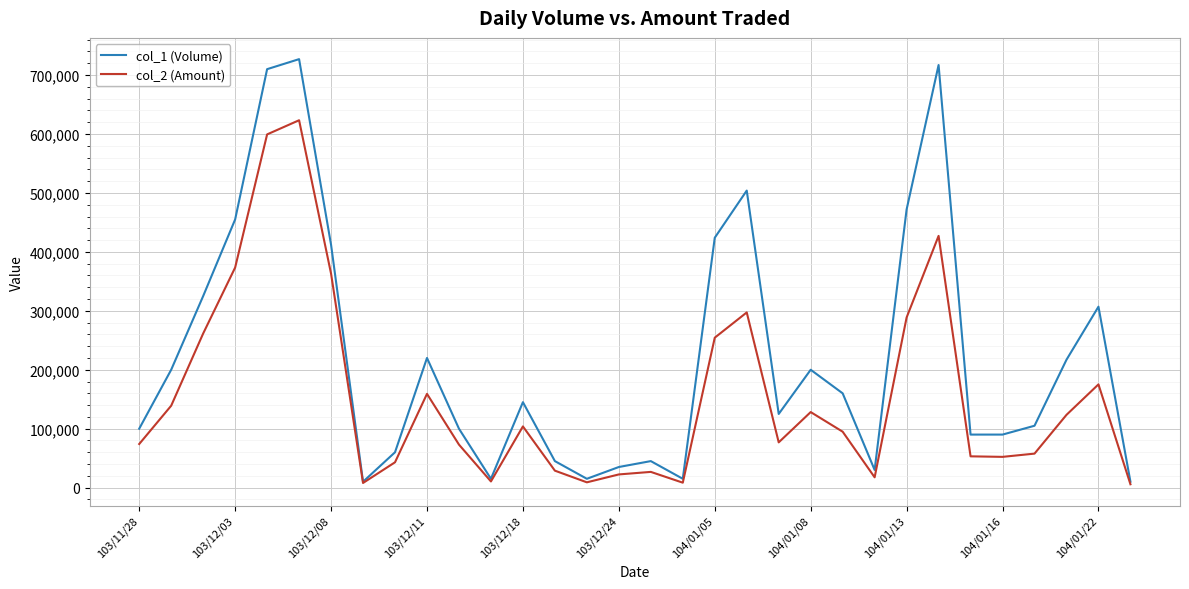

What is the average value of the col_1 (Volume) series?

221406